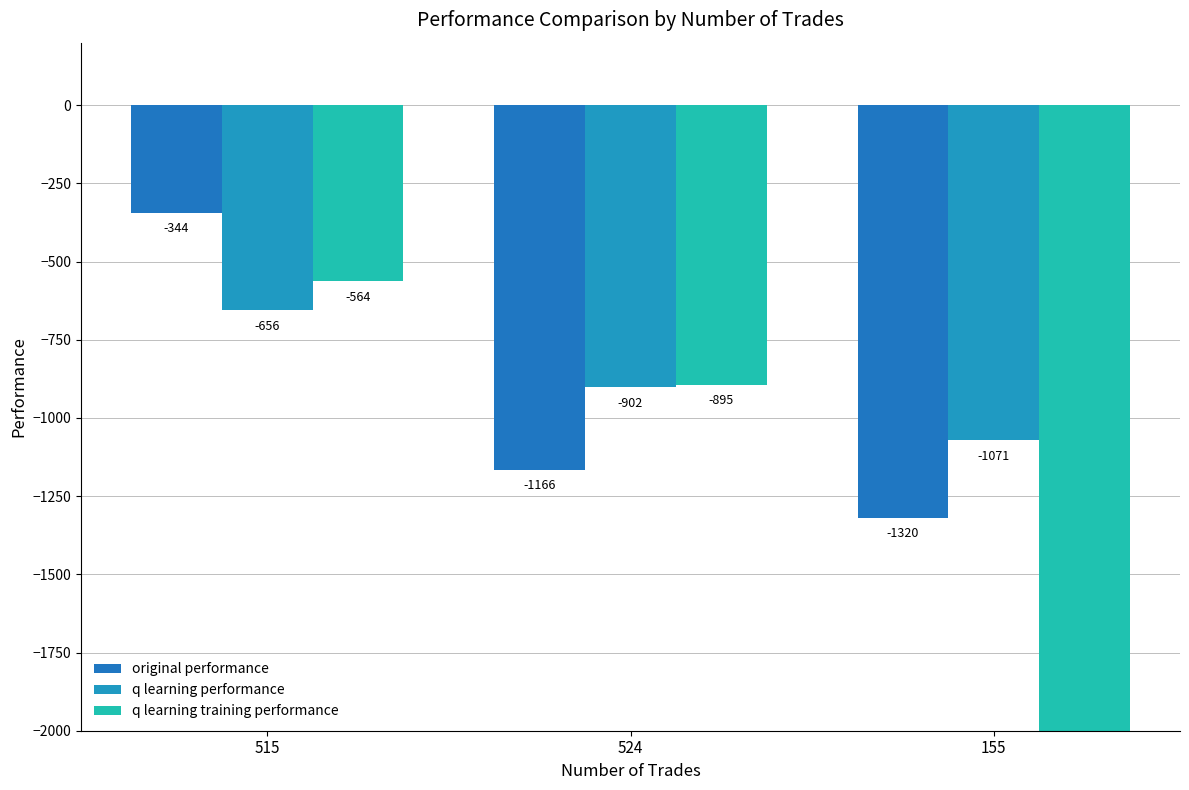

What is the total value across all series at 515?

-1563.9